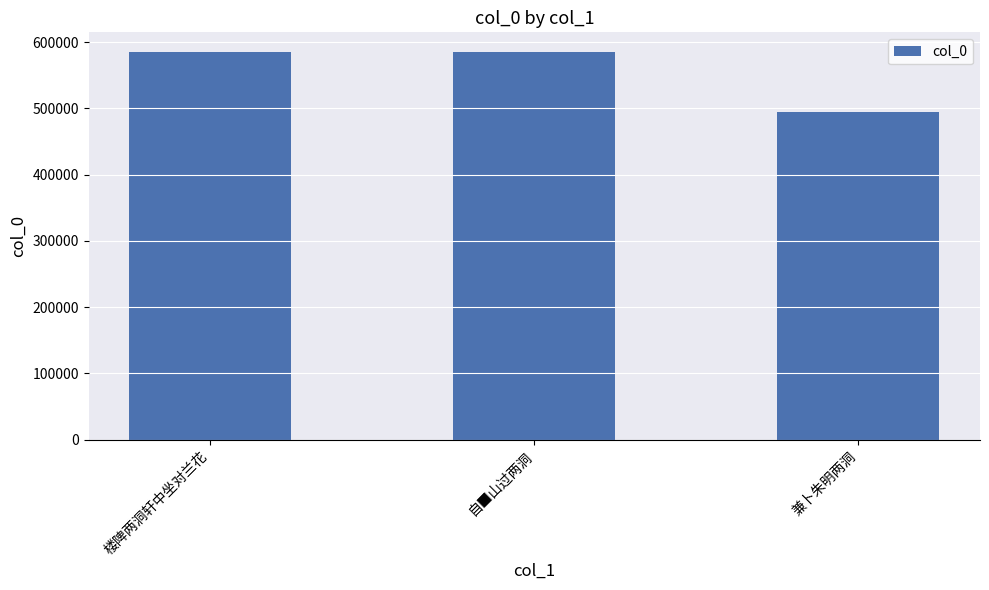

Count the number of data series in this chart.

1